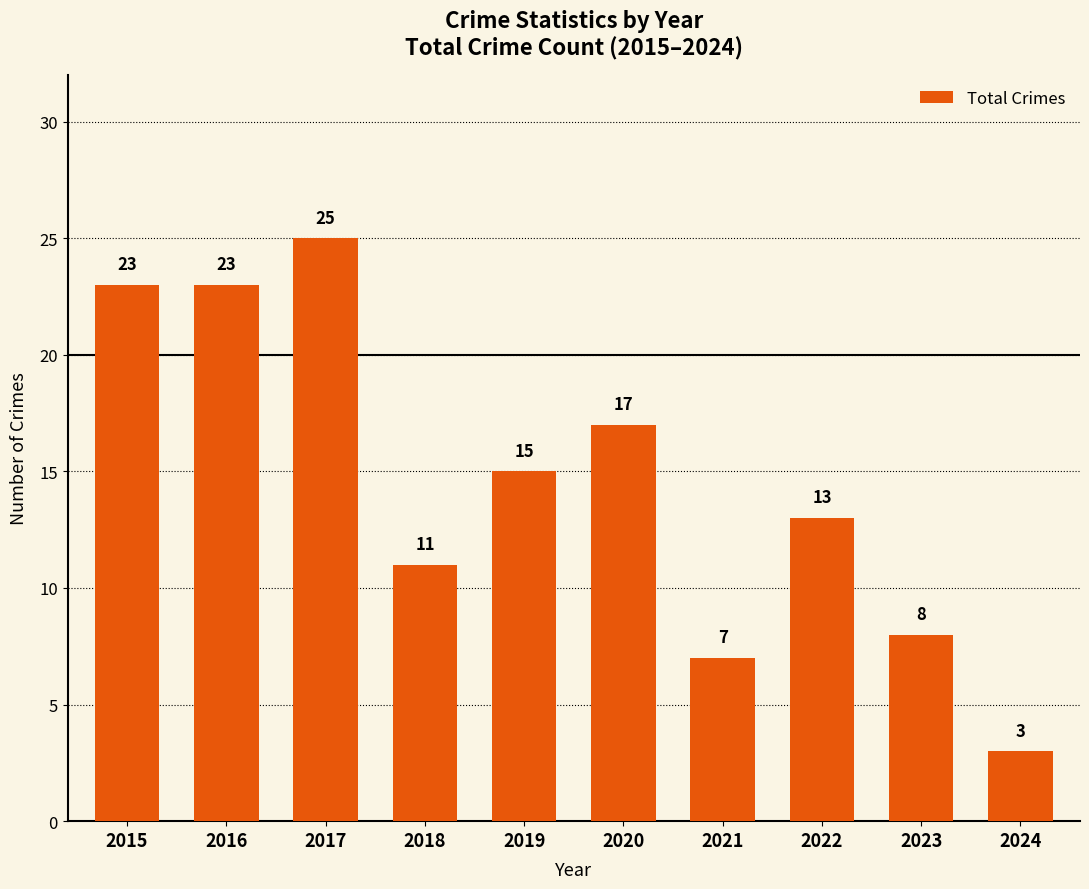

What is the difference between the maximum and minimum values?

22